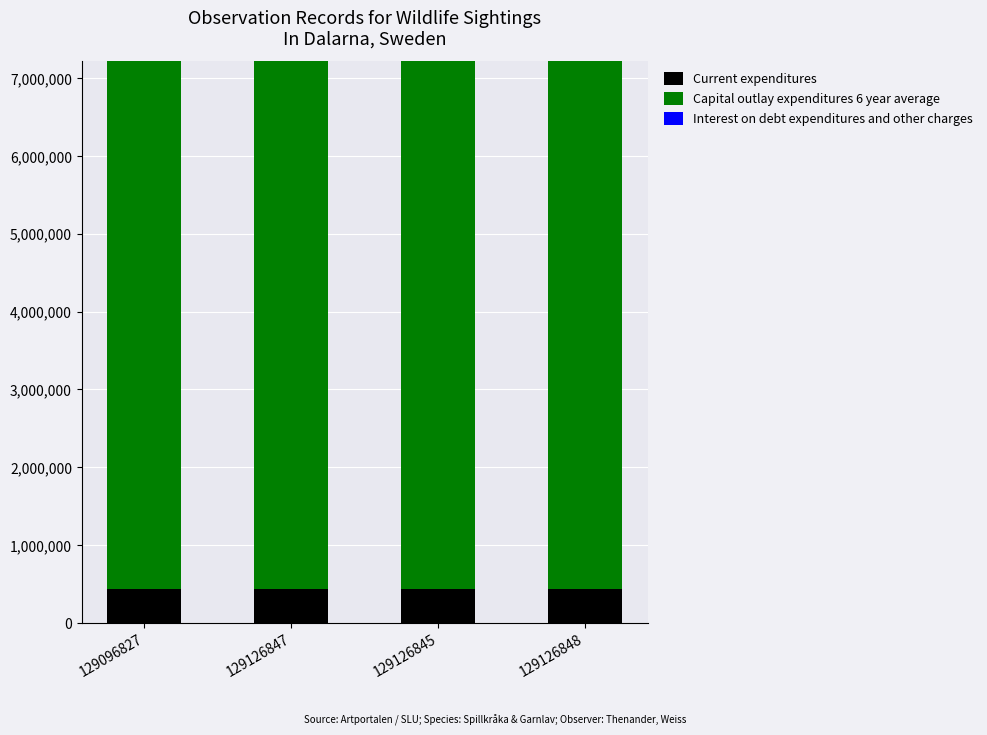

Are the bars horizontal?

No